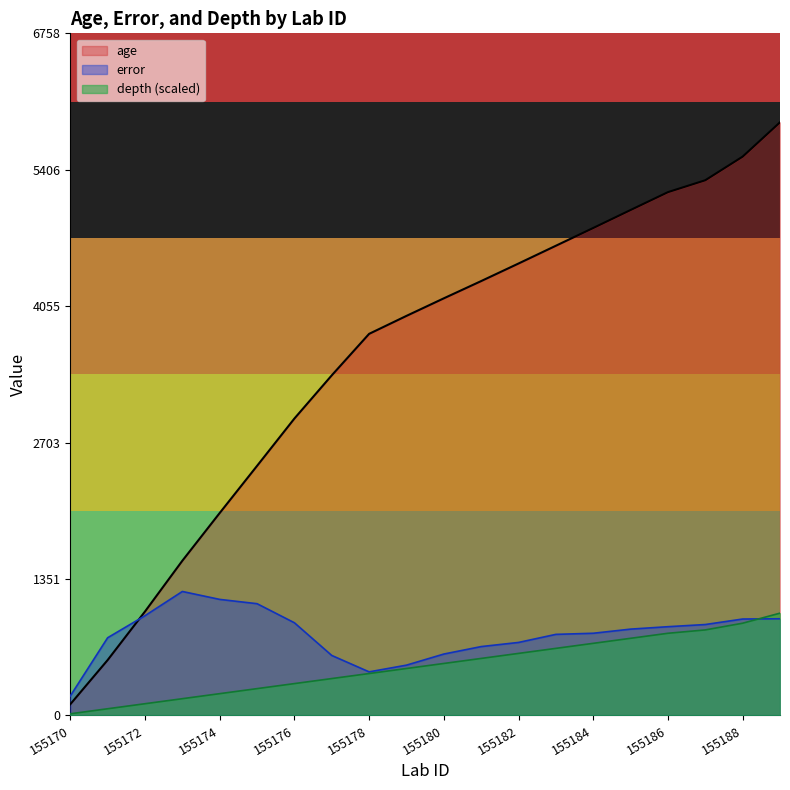

The age series shows 3959.0 at 155179. True or false?

True